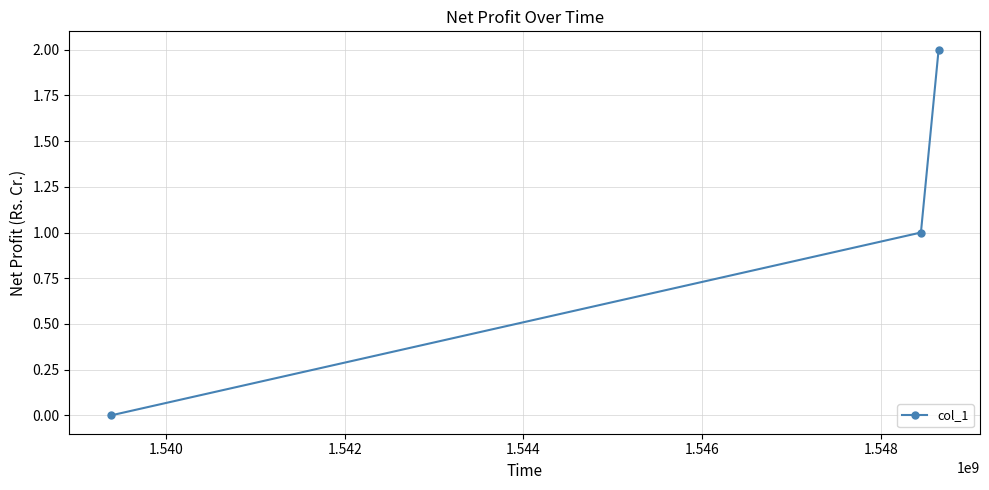

What is the sum of all values?

3